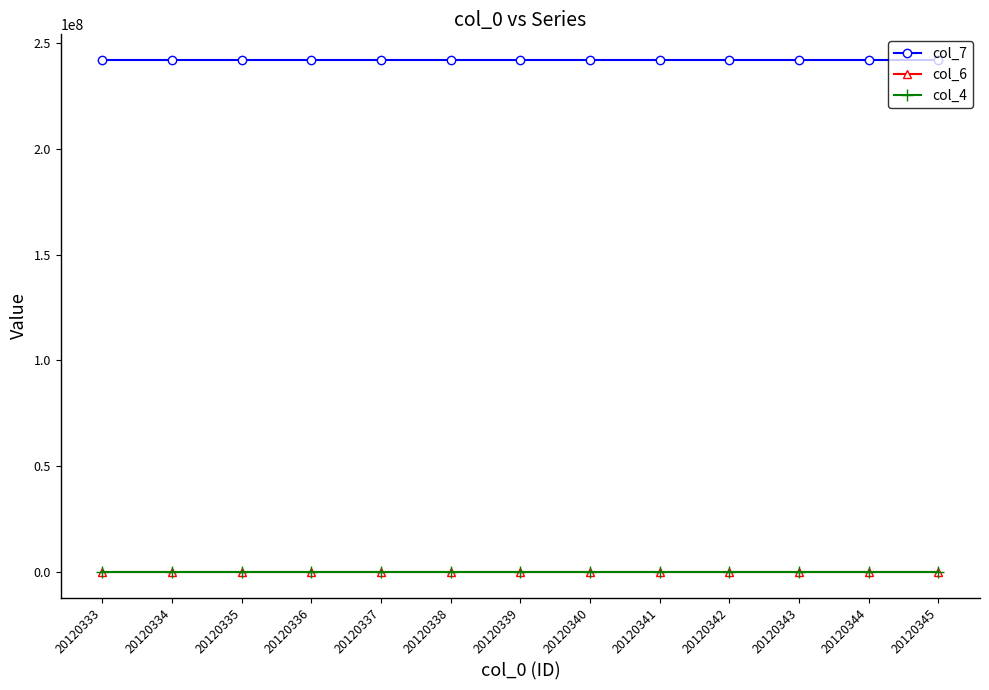

How many lines are shown in the chart?

3